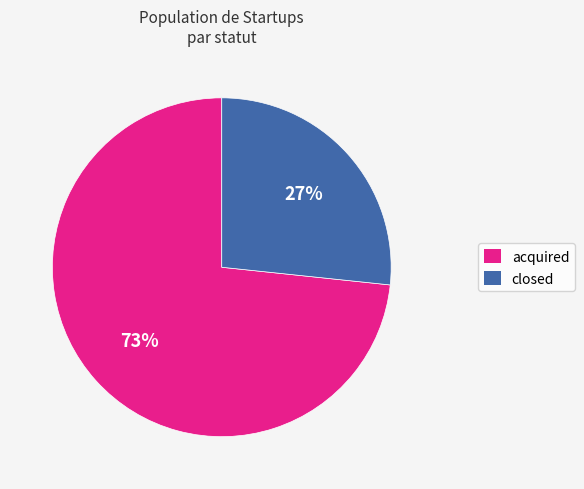

Does closed represent more than half of the total?

No